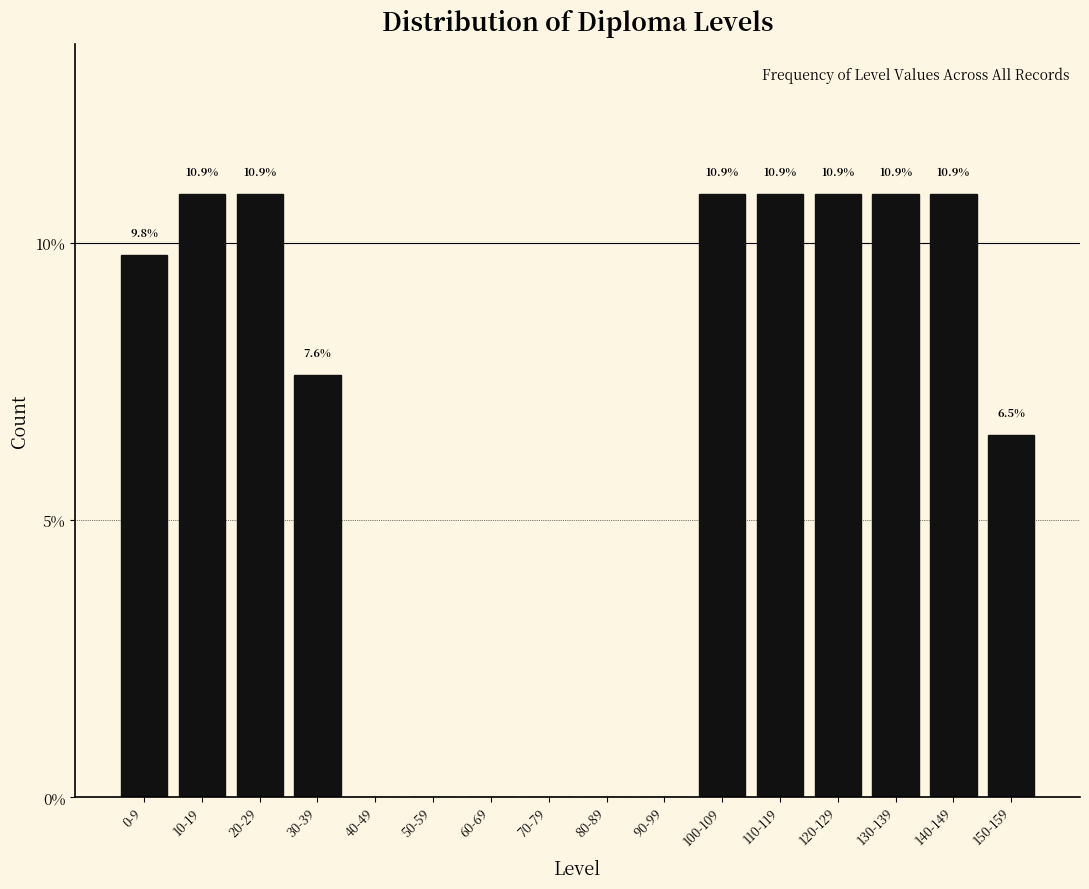

Reading right to left, transcribe all the data shown in this chart.

150-159=6.5	140-149=10.9	130-139=10.9	120-129=10.9	110-119=10.9	100-109=10.9	90-99=0.0	80-89=0.0	70-79=0.0	60-69=0.0	50-59=0.0	40-49=0.0	30-39=7.6	20-29=10.9	10-19=10.9	0-9=9.8